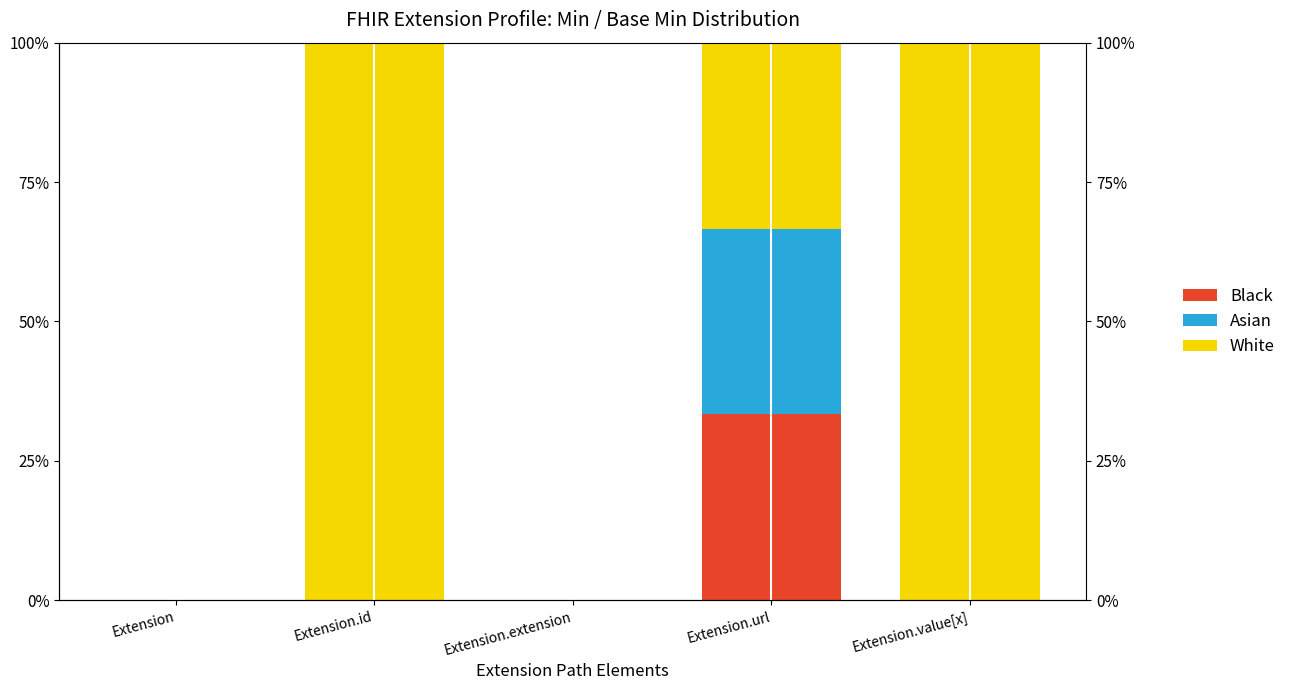

Reading right to left, extract all data points from this chart.

Black: 0.0	0.3	0.0	0.0	0.0
Asian: 0.0	0.3	0.0	0.0	0.0
White: 1.0	0.3	0.0	1.0	0.0